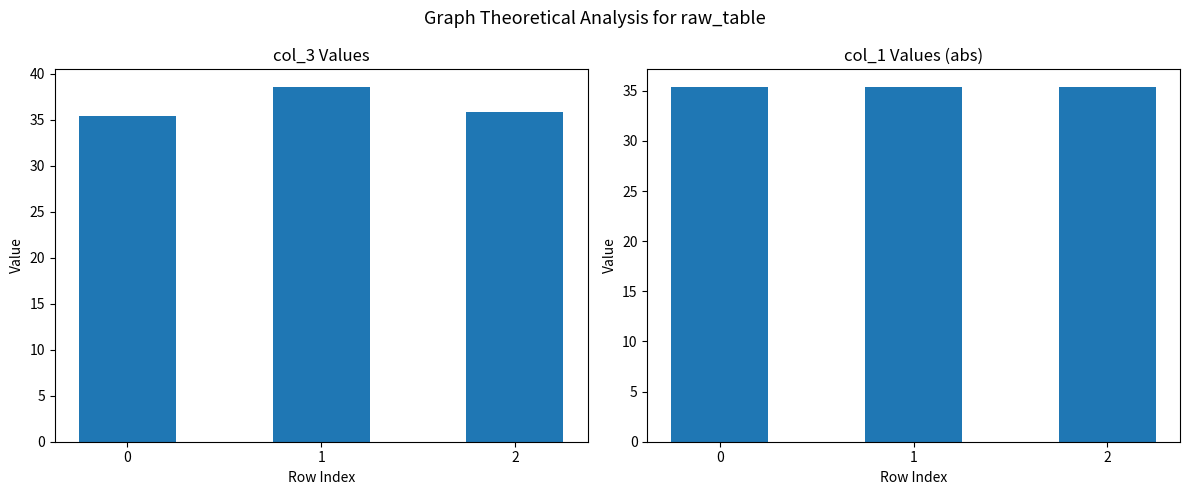

The col_3 series shows 12.5 at 2. True or false?

False